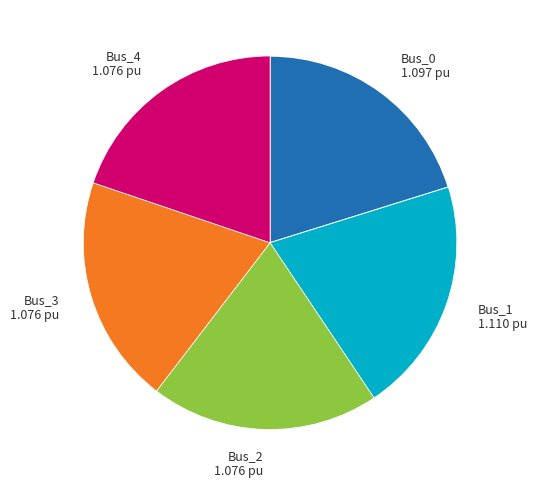

Does Bus_0 account for over 50% of the chart?

No